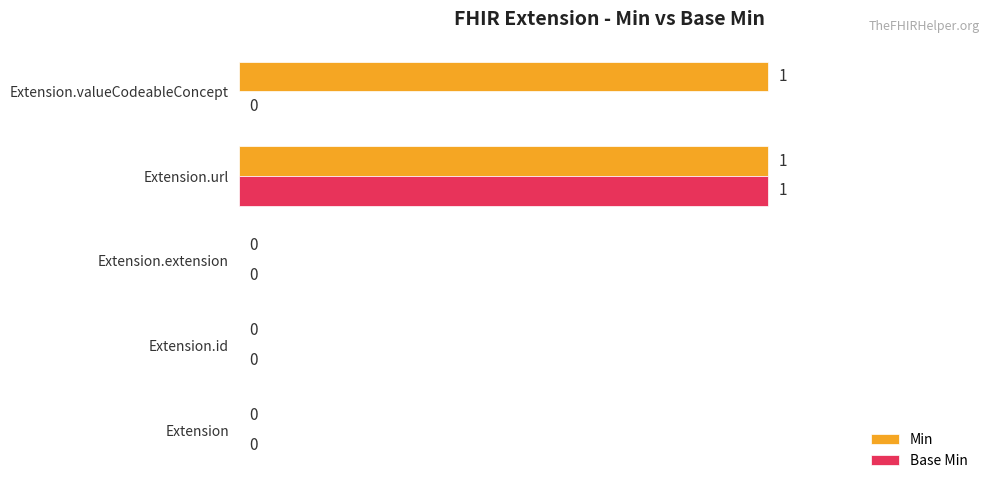

The Min series shows 1 at Extension.valueCodeableConcept. True or false?

True